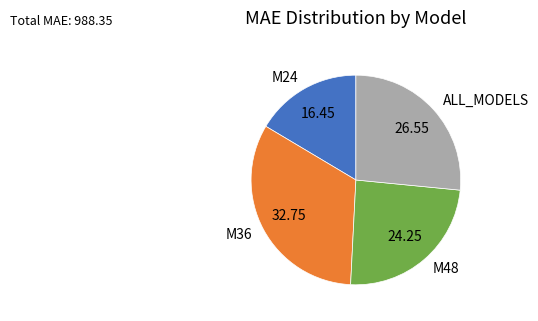

Which slice is the largest?

M36